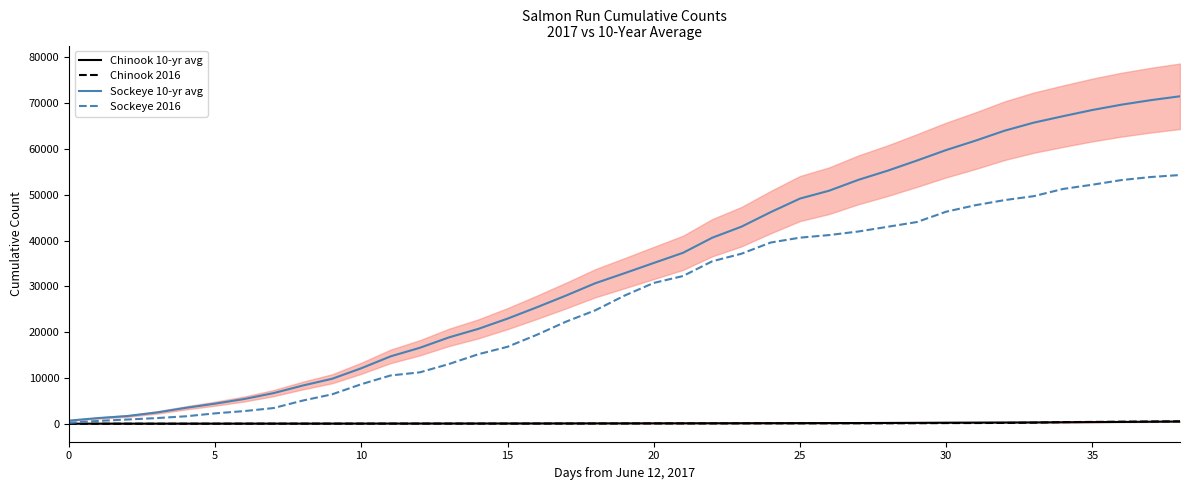

Rank the series at 32 from highest to lowest value.

Sockeye 10-yr avg, Sockeye 2016, Chinook 10-yr avg, Chinook 2016